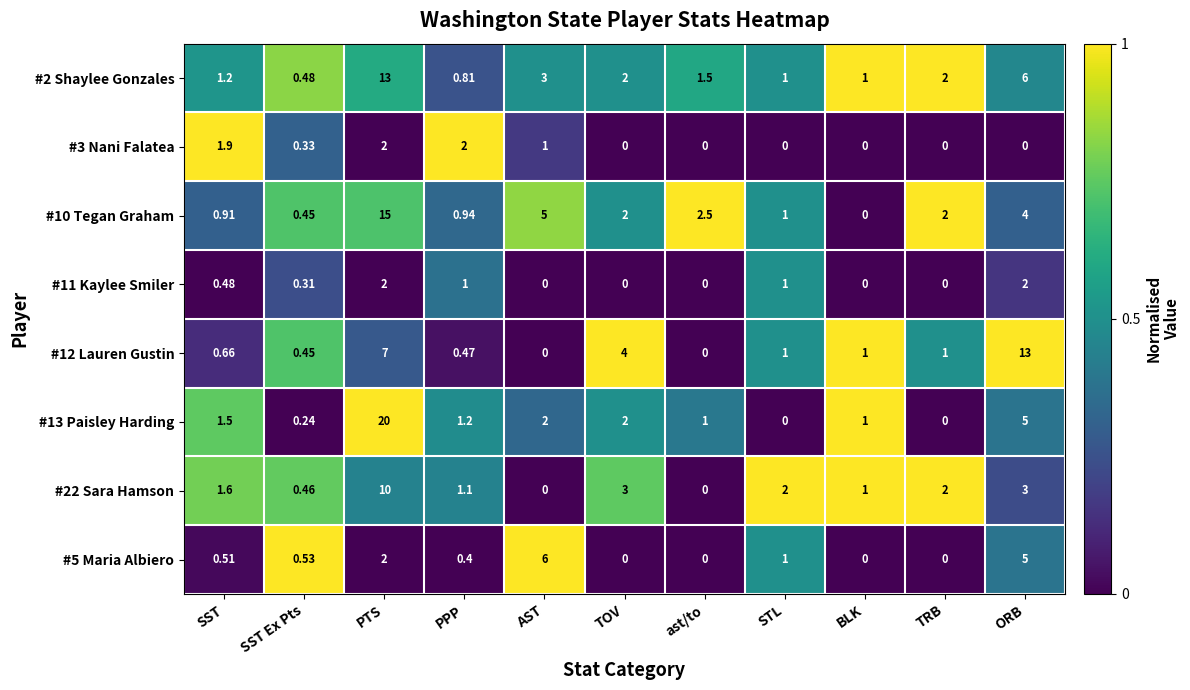

Where is #12 Lauren Gustin nearest to the value 6?

PTS